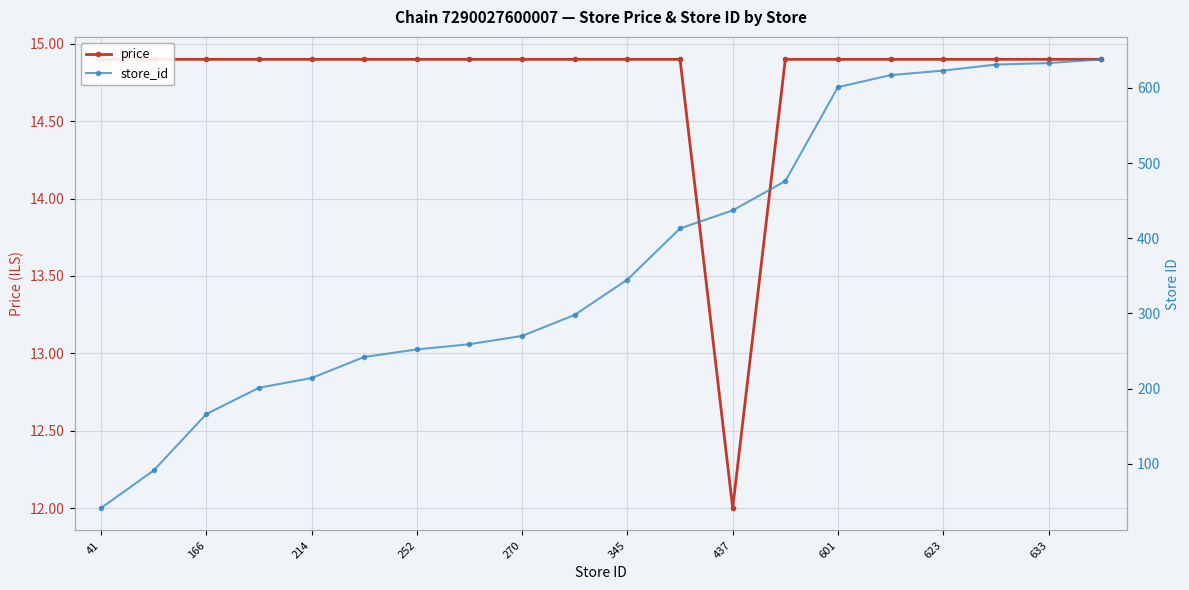

What is the smallest value displayed?

12.0